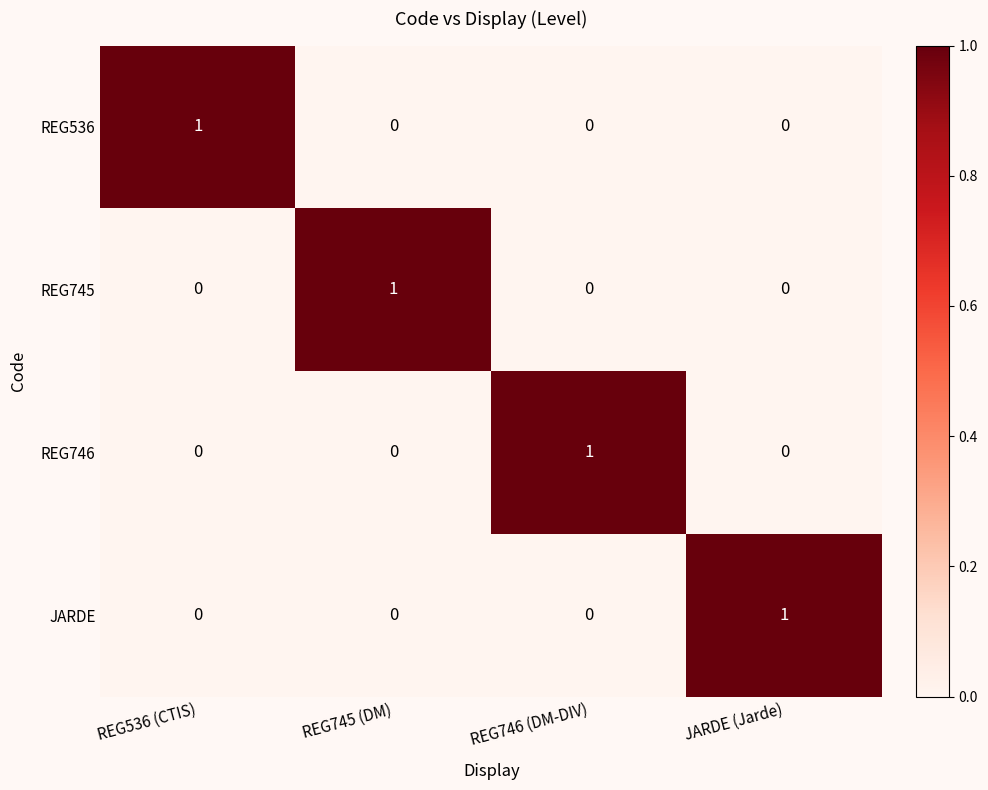

Reading left to right, transcribe all the data shown in this chart.

REG536: 1	0	0	0
REG745: 0	1	0	0
REG746: 0	0	1	0
JARDE: 0	0	0	1